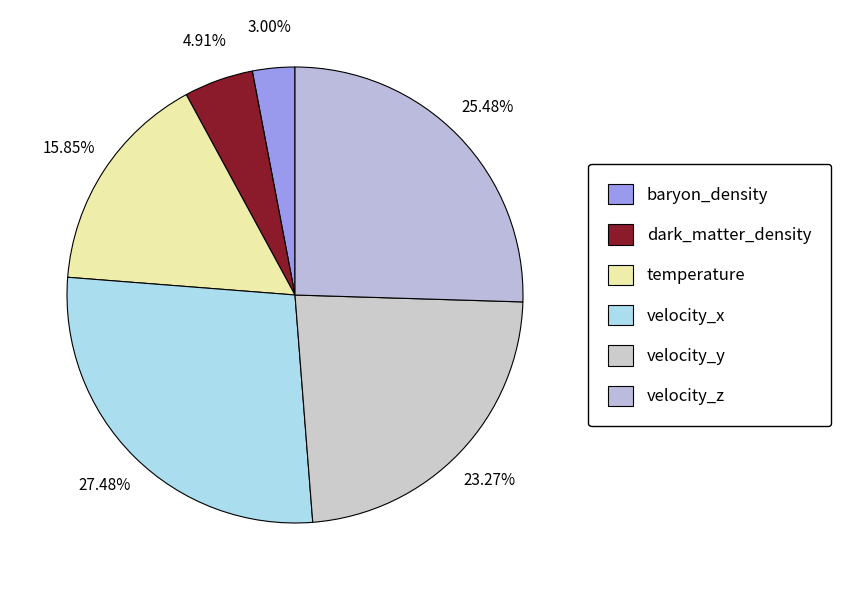

Is it true that temperature is 16% of the pie?

True